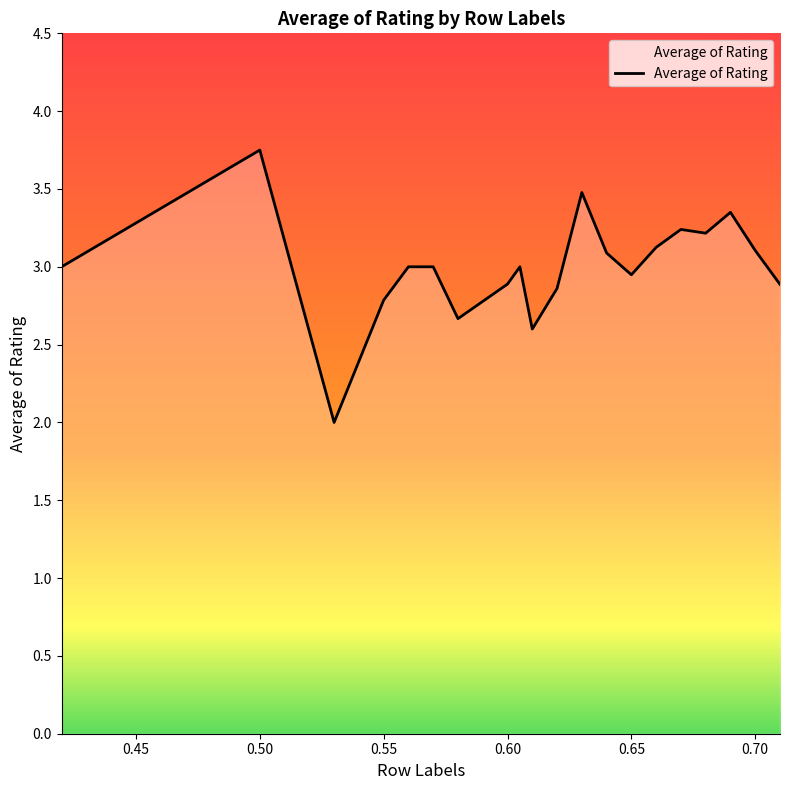

What is the smallest value displayed?

2.0